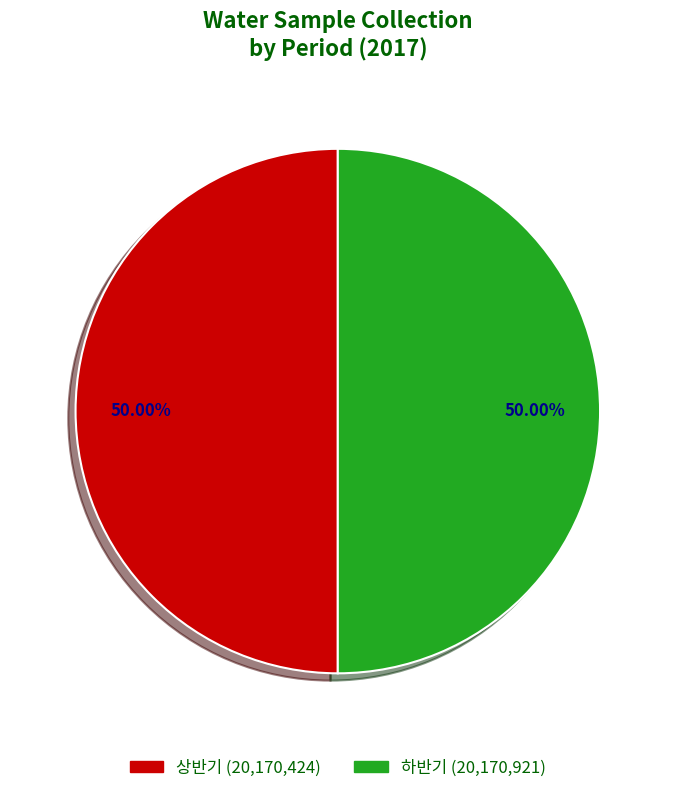

Combined, do 상반기 and 하반기 account for over 50%?

Yes